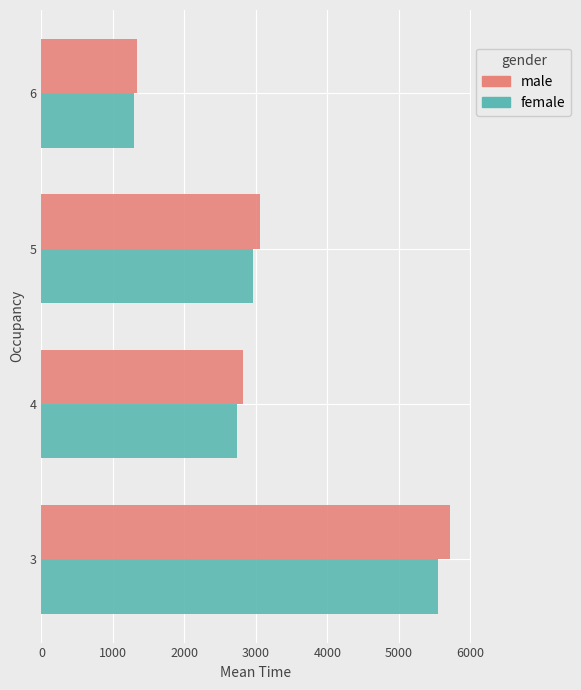

What is the sum of the female values at 5 and 3?

8512.7